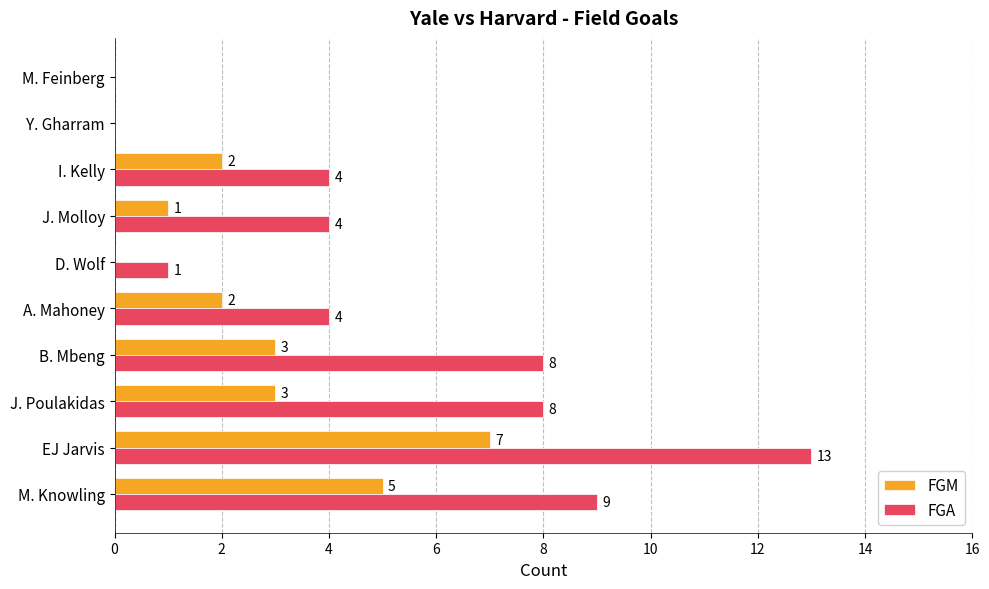

What is the maximum value shown in the chart?

13